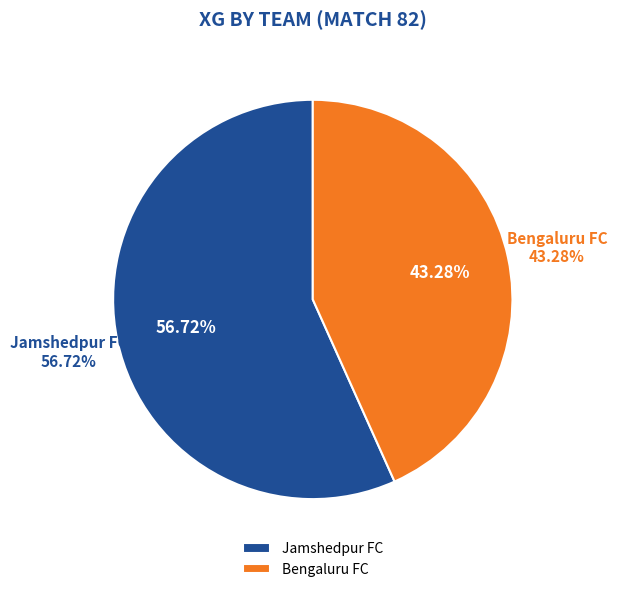

True or false: Bengaluru FC accounts for 46% of the total.

False